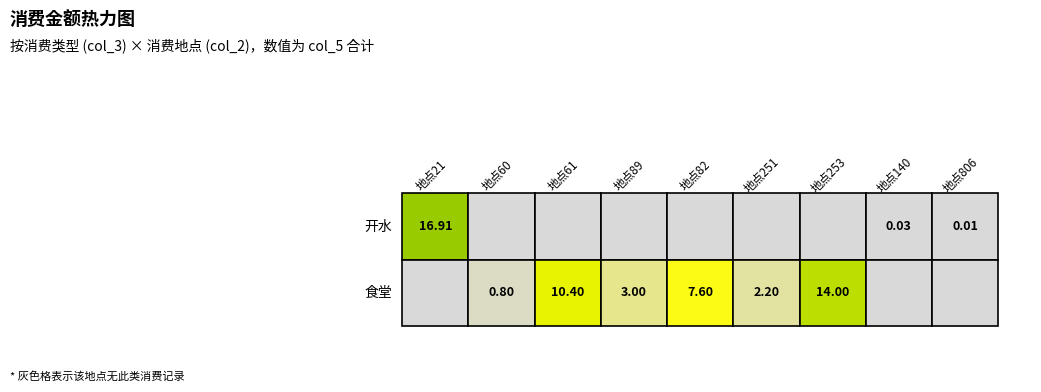

What is the maximum value for 食堂?

14.0